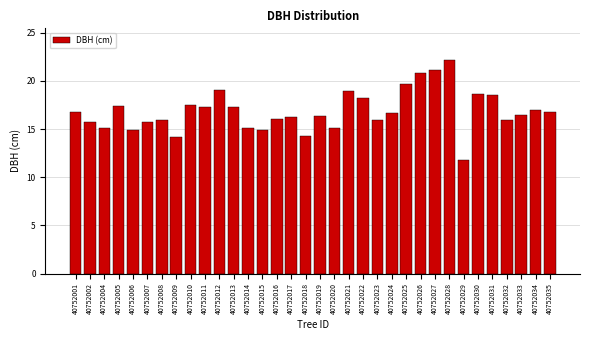

What is the smallest value displayed?

11.8